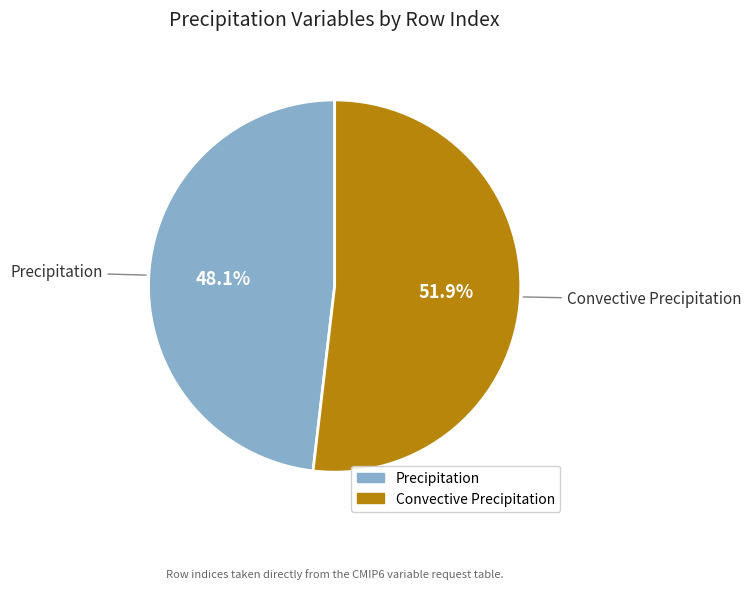

To the nearest percent, what is the average slice percentage?

50%